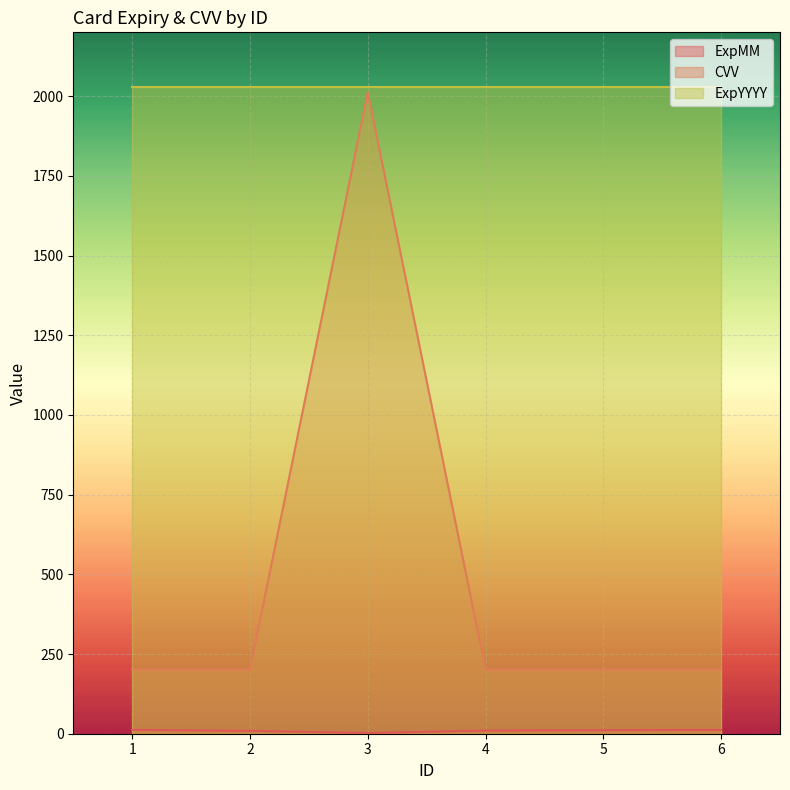

Which series has the largest range (max minus min)?

CVV